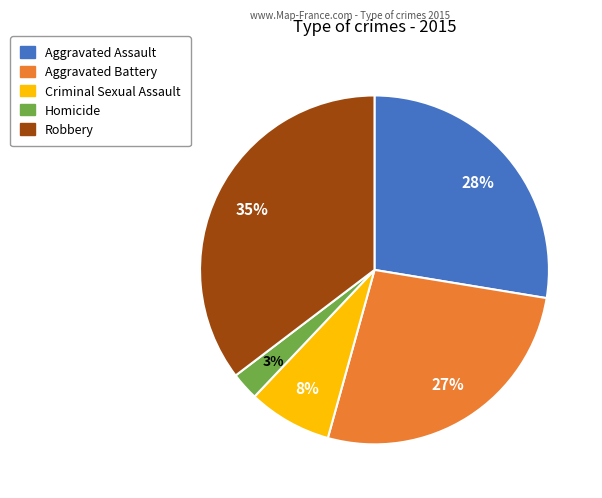

Between Robbery and Aggravated Battery, which is larger?

Robbery